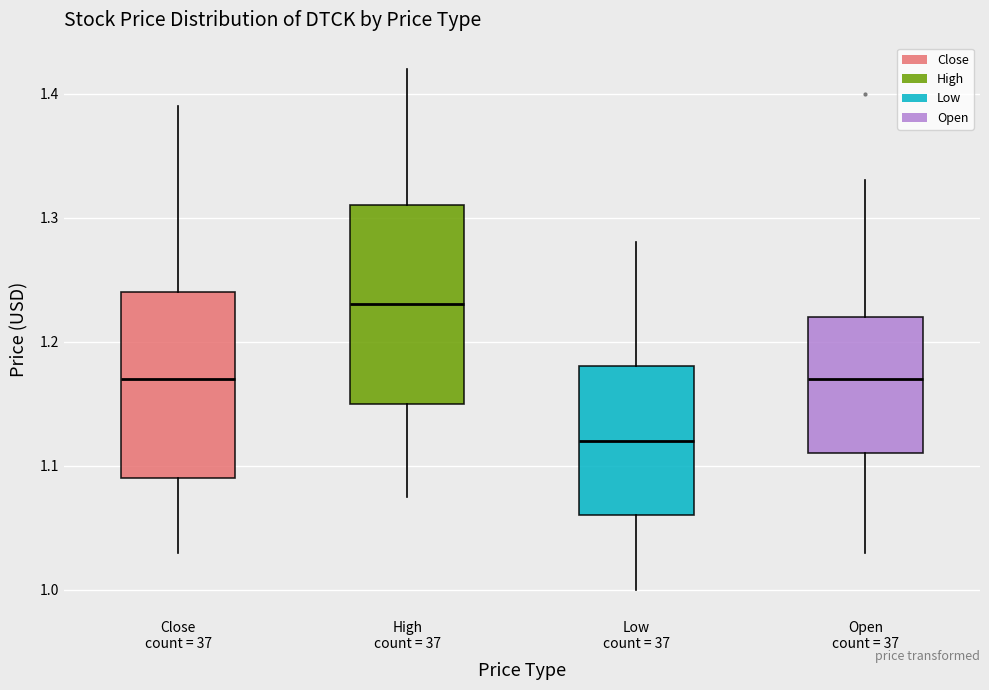

Where does the lower whisker of the box for High count = 37 end on the y-axis? The values are not printed on the chart, so give them approximately, as read against the axis.

1.08